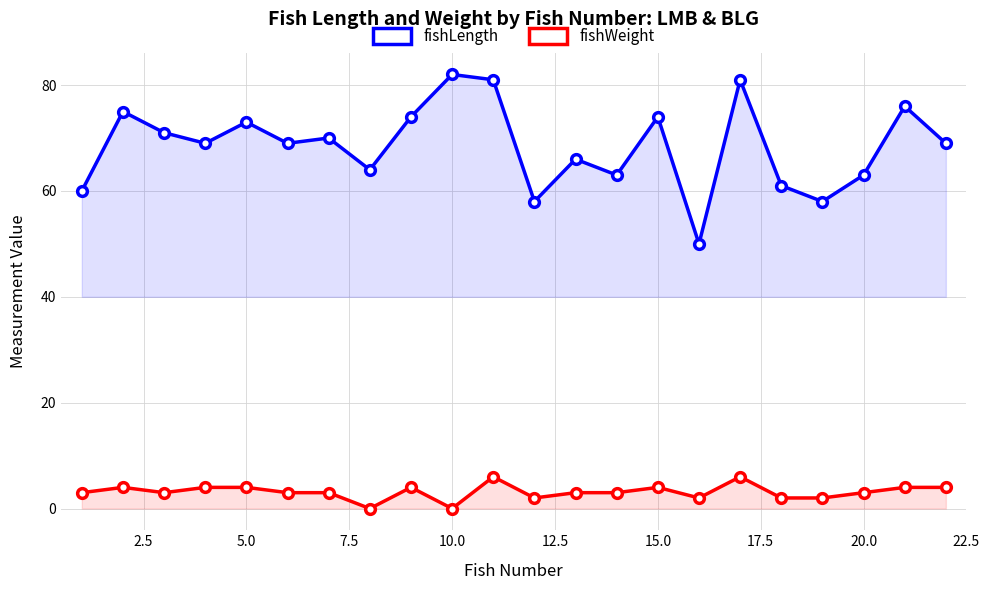

Reading left to right, list all the values displayed in this chart.

fishLength: 60	75	71	69	73	69	70	64	74	82	81	58	66	63	74	50	81	61	58	63	76	69
fishWeight: 3	4	3	4	4	3	3	0	4	0	6	2	3	3	4	2	6	2	2	3	4	4